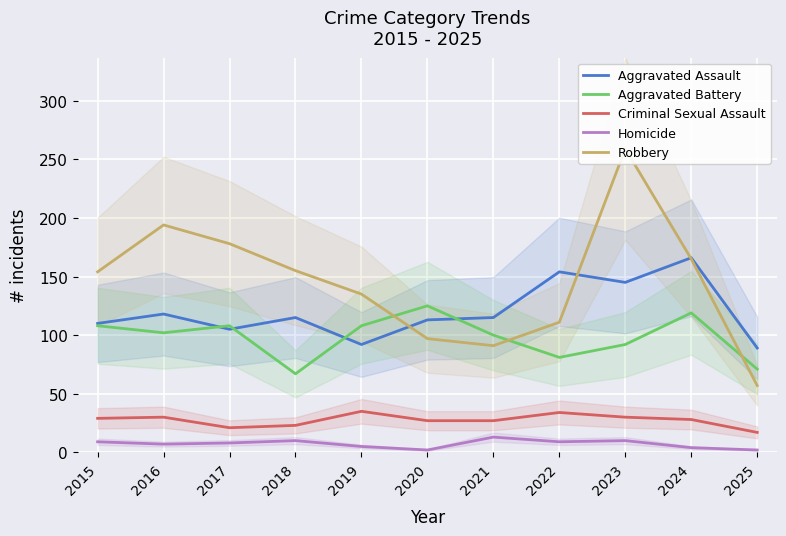

What is the difference between the second highest and minimum values in the Aggravated Assault series?

65